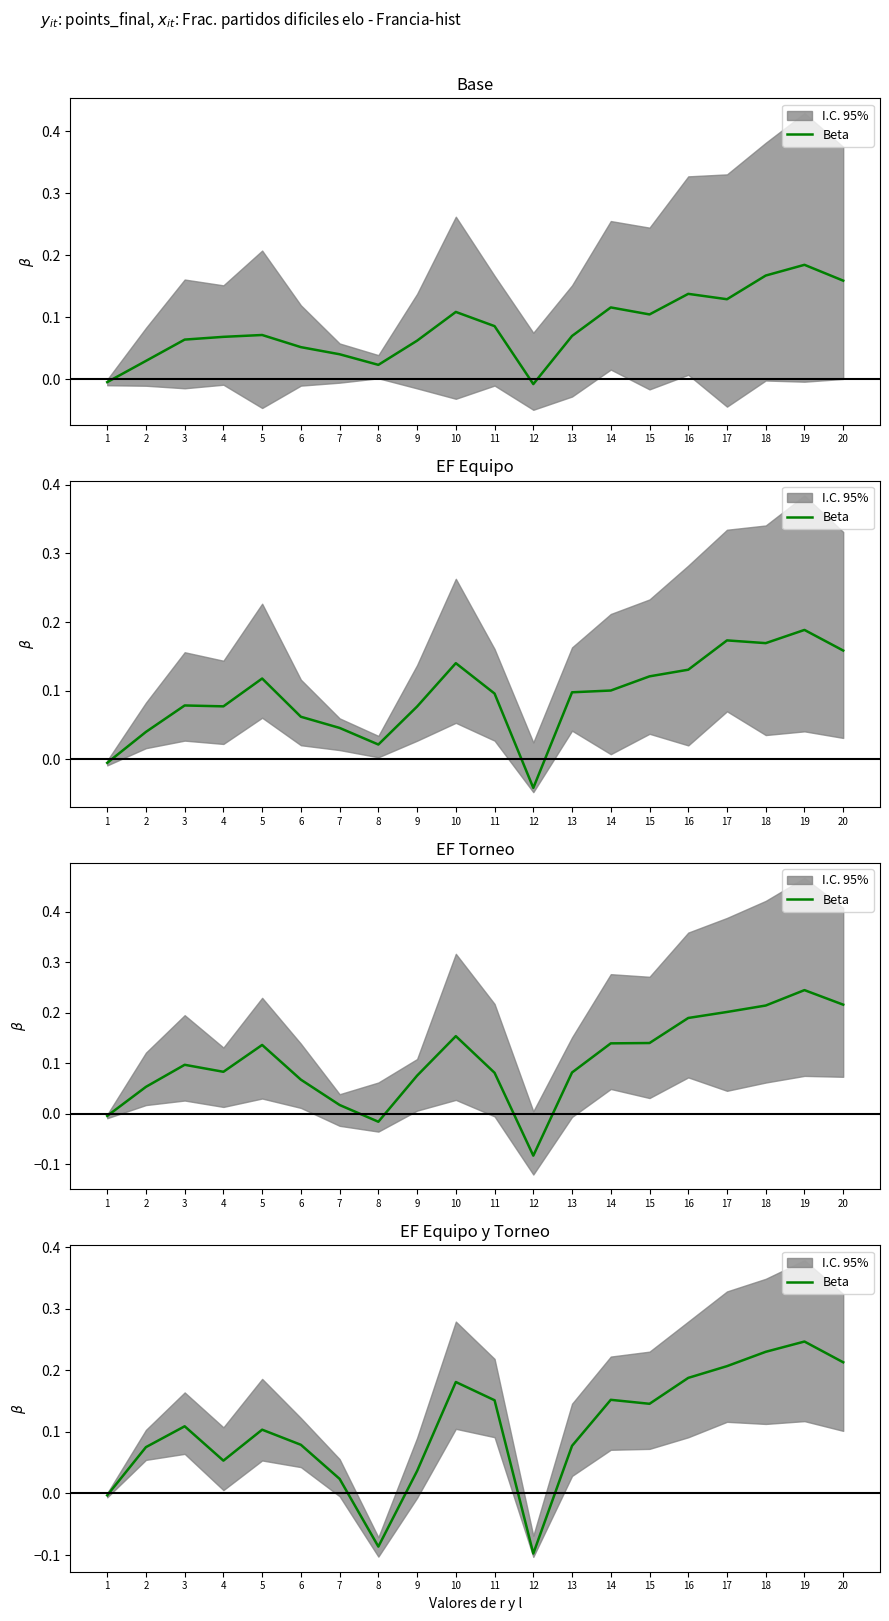

True or false: there are more than 1 points higher than both neighbors.

True